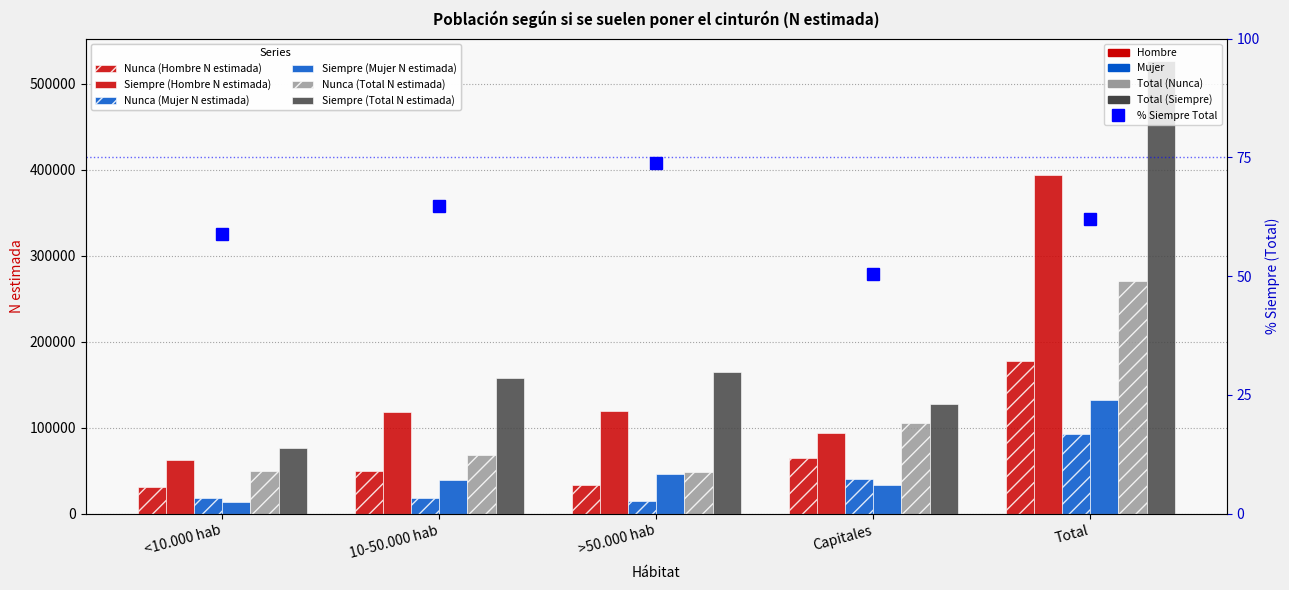

What is the label of the 5th bar from the left?

Total